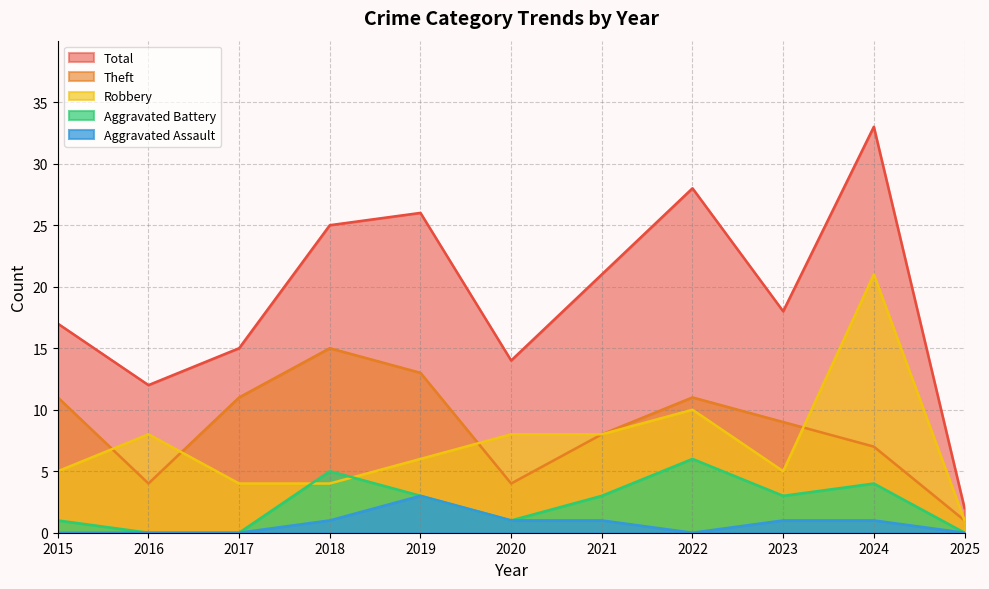

What is the difference between the maximum and second lowest values in the Aggravated Assault series?

3